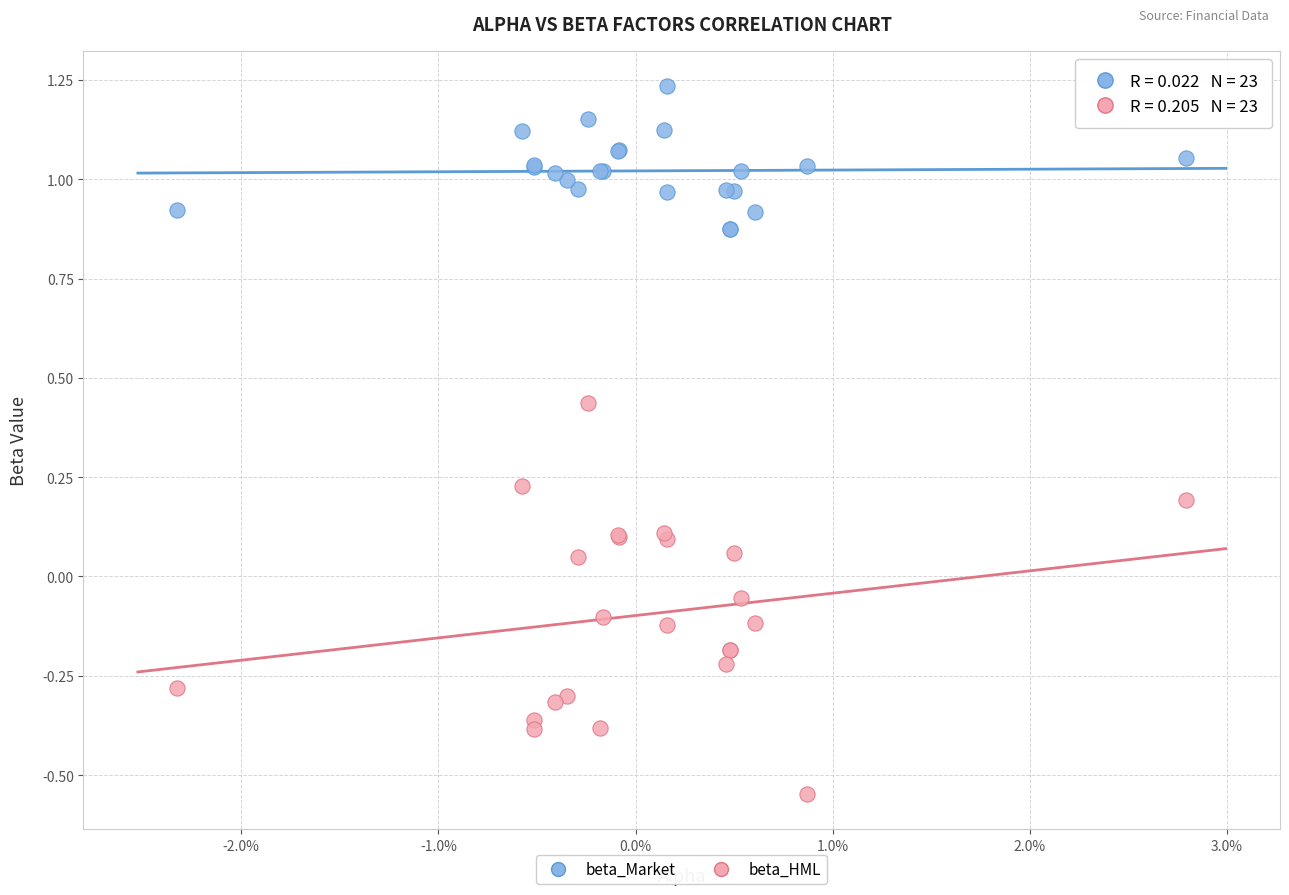

Which series has the widest spread of Y values?

beta_HML